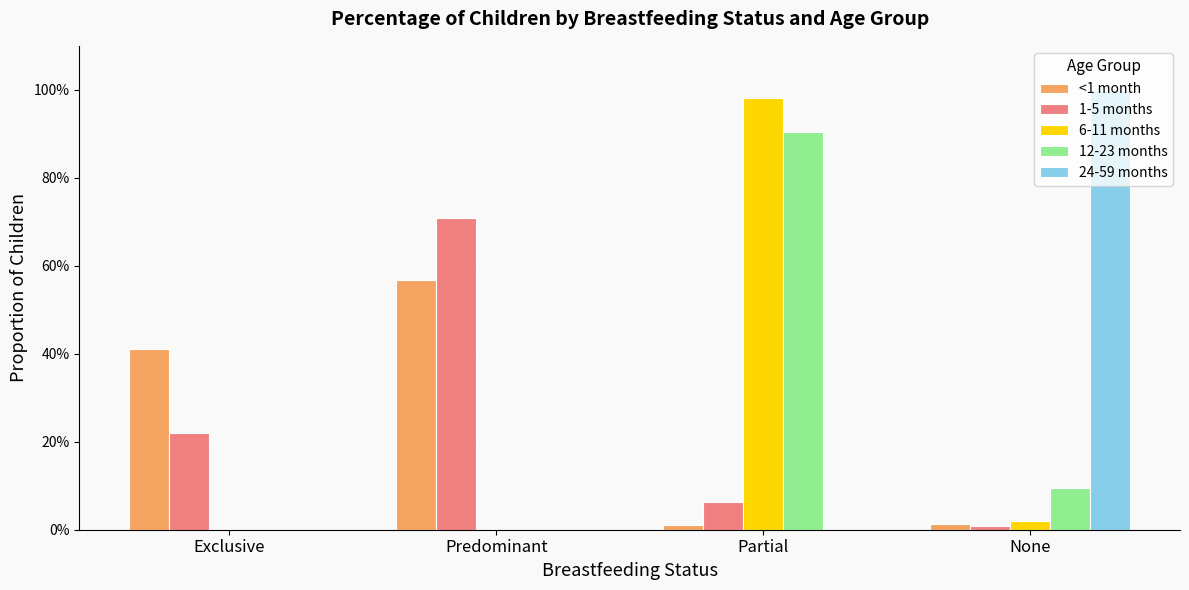

Reading right to left, transcribe all the data shown in this chart.

<1 month: 0.0	0.0	0.6	0.4
1-5 months: 0.0	0.1	0.7	0.2
6-11 months: 0.0	1.0	0.0	0.0
12-23 months: 0.1	0.9	0.0	0.0
24-59 months: 1.0	0.0	0.0	0.0